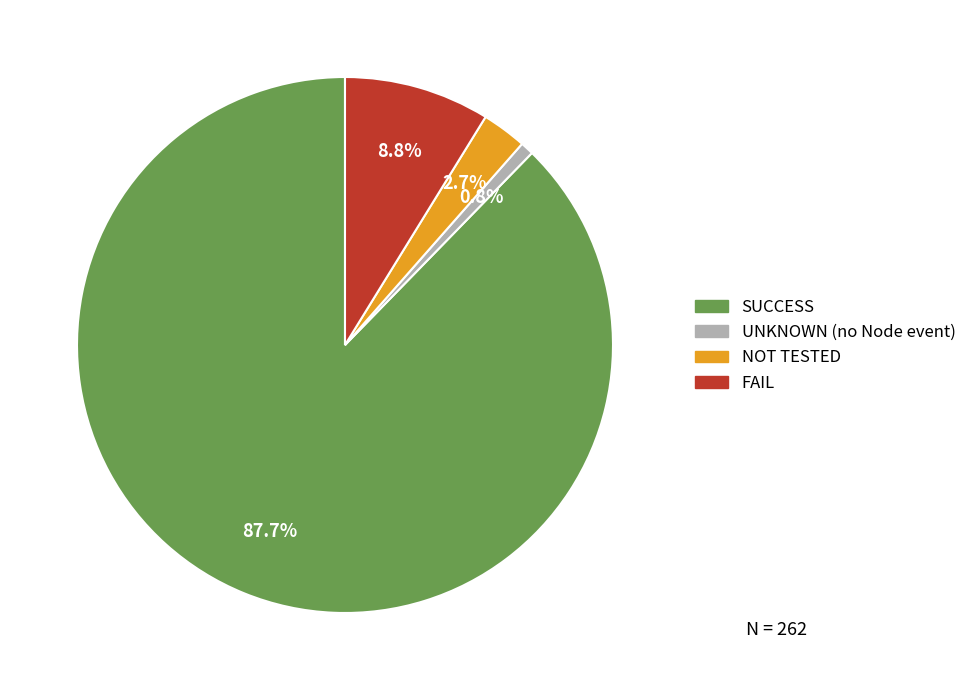

Which slice is the largest?

SUCCESS